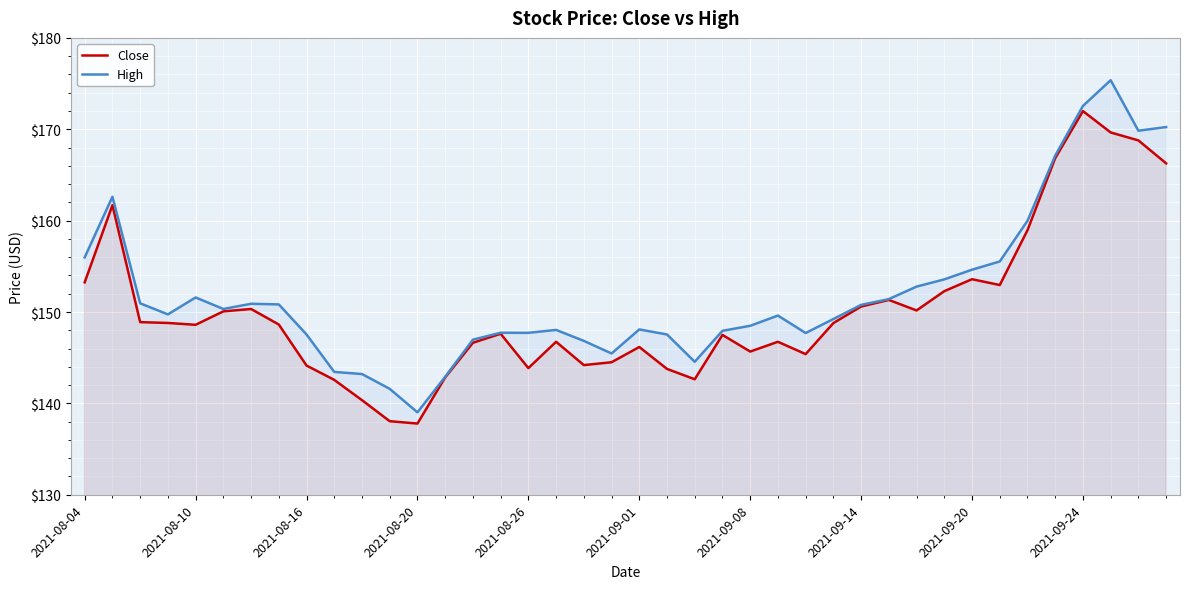

Rank the series at 2021-09-08 from highest to lowest value.

High, Close